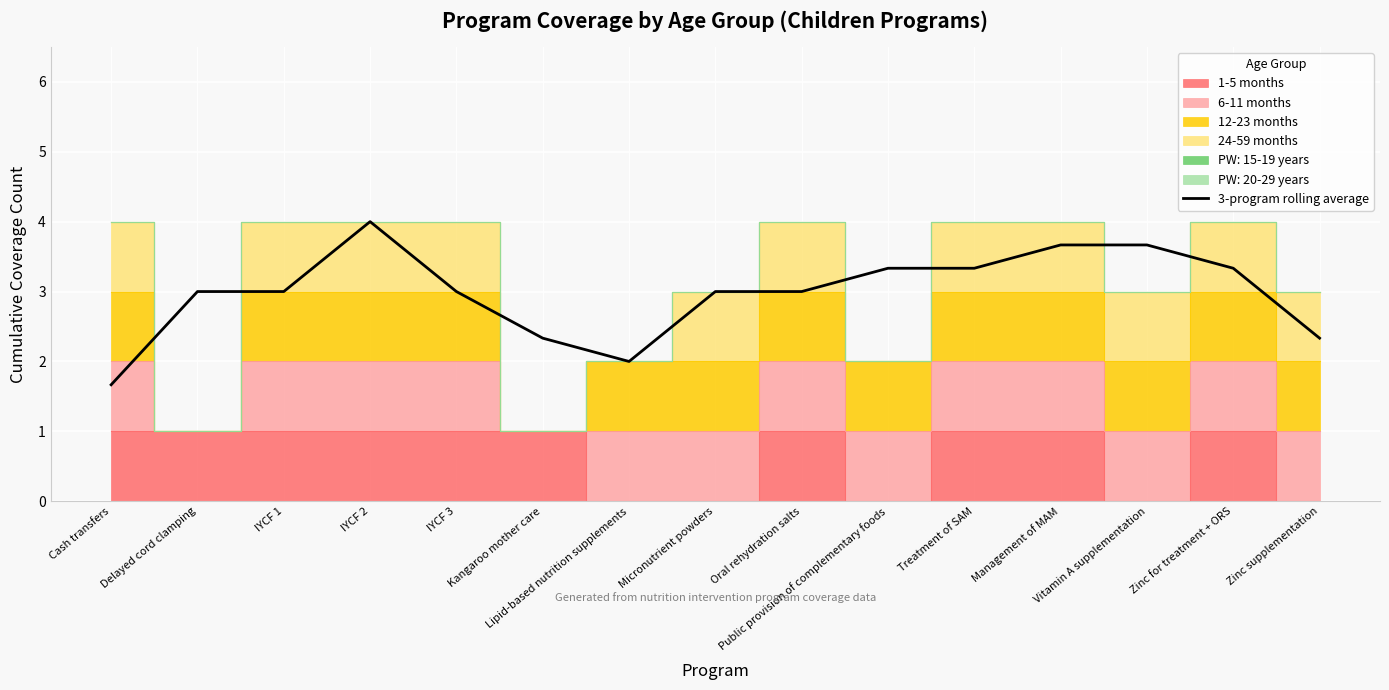

Which label corresponds to the largest value in the chart?

IYCF 2